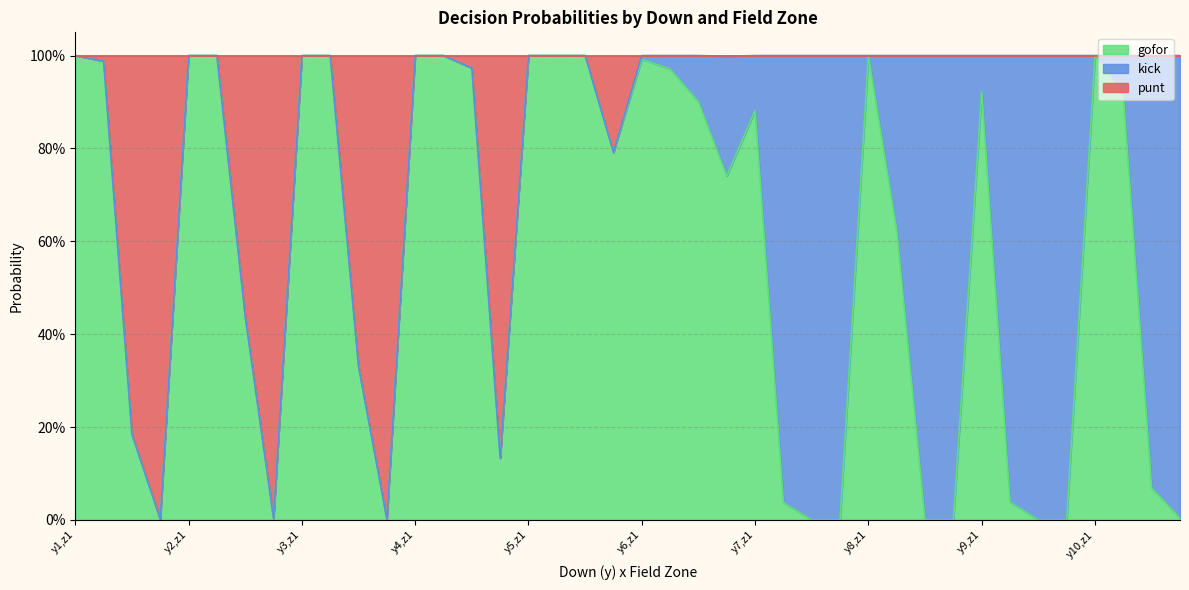

How many data points does each series have?

40